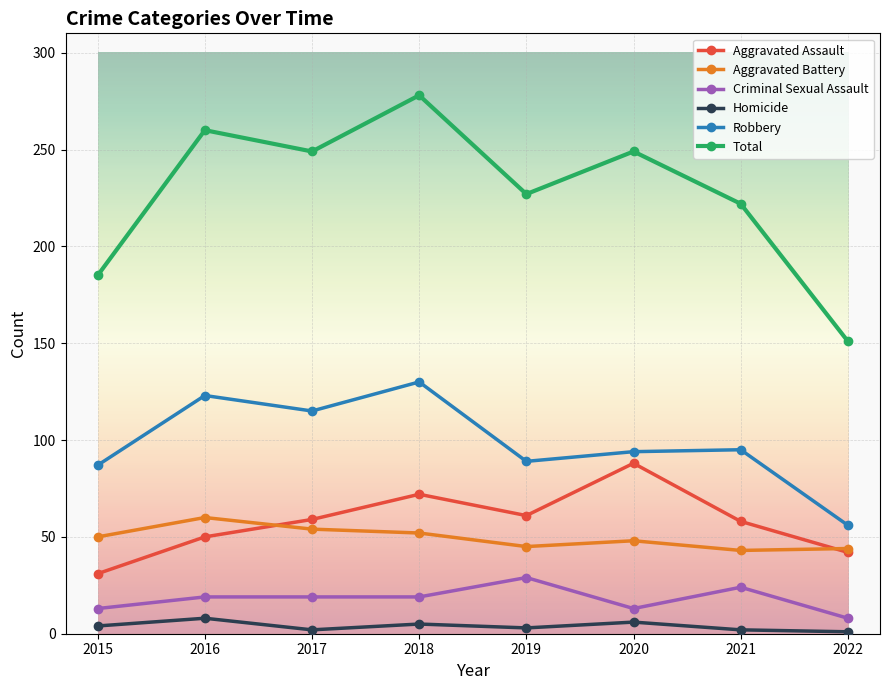

How many values in the Robbery series are below 95?

4